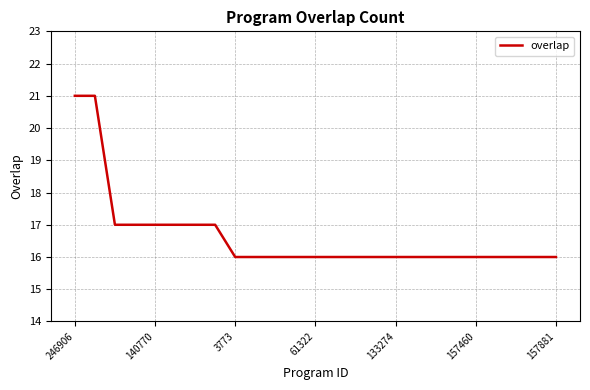

What is the maximum value shown in the chart?

21